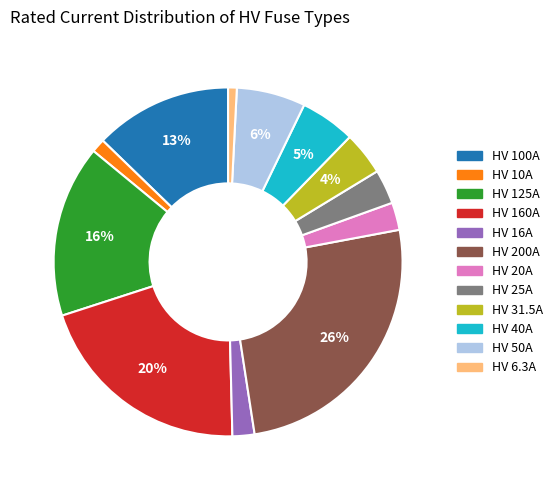

The HV 40A slice represents 5% of the pie. True or false?

True